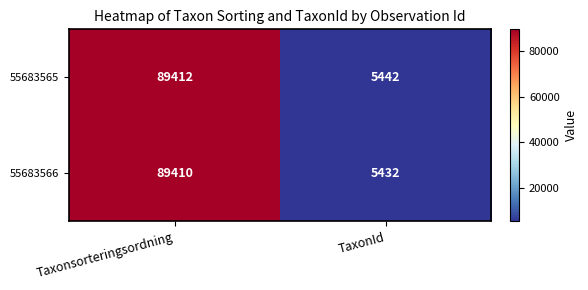

What is the spread (max minus min) of values at Taxonsorteringsordning?

2